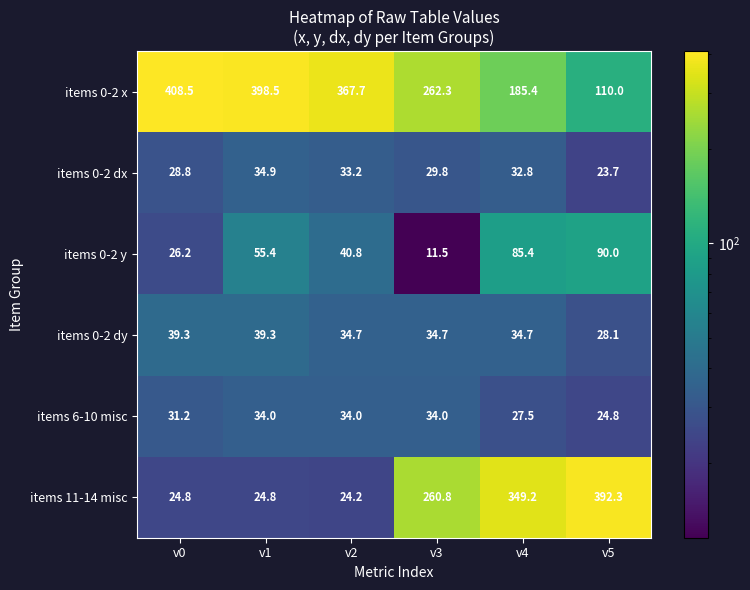

Where does the items 0-2 dy series first go above 34?

v0